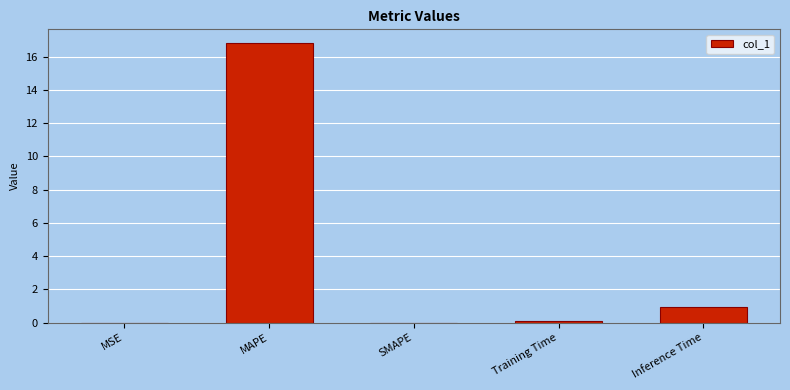

What is the change in value from MAPE to SMAPE?

-16.8